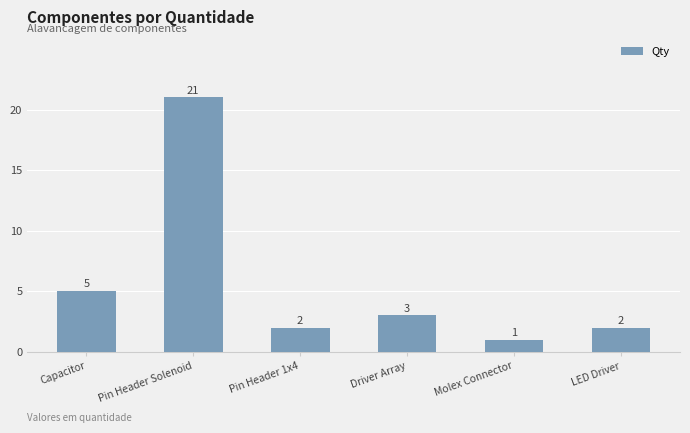

How many distinct data groups are displayed?

1